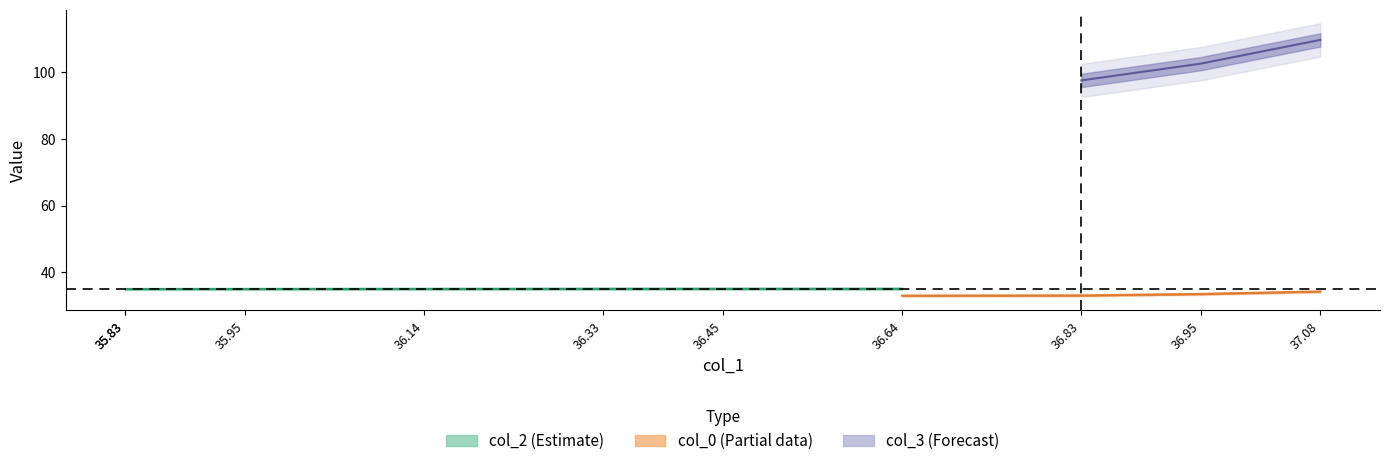

What is the value of the col_0 point at the 2nd from the left?

33.5